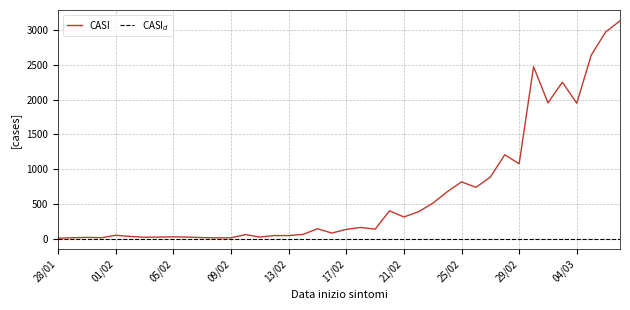

What is the label of the 34th point from the left?

01/03